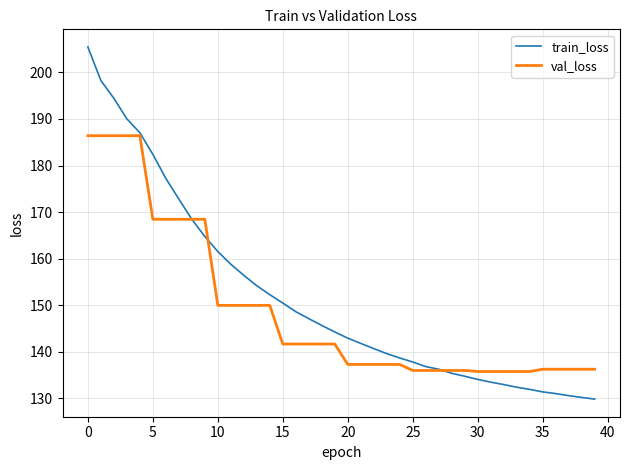

What is the lowest value of the val_loss series?

135.8